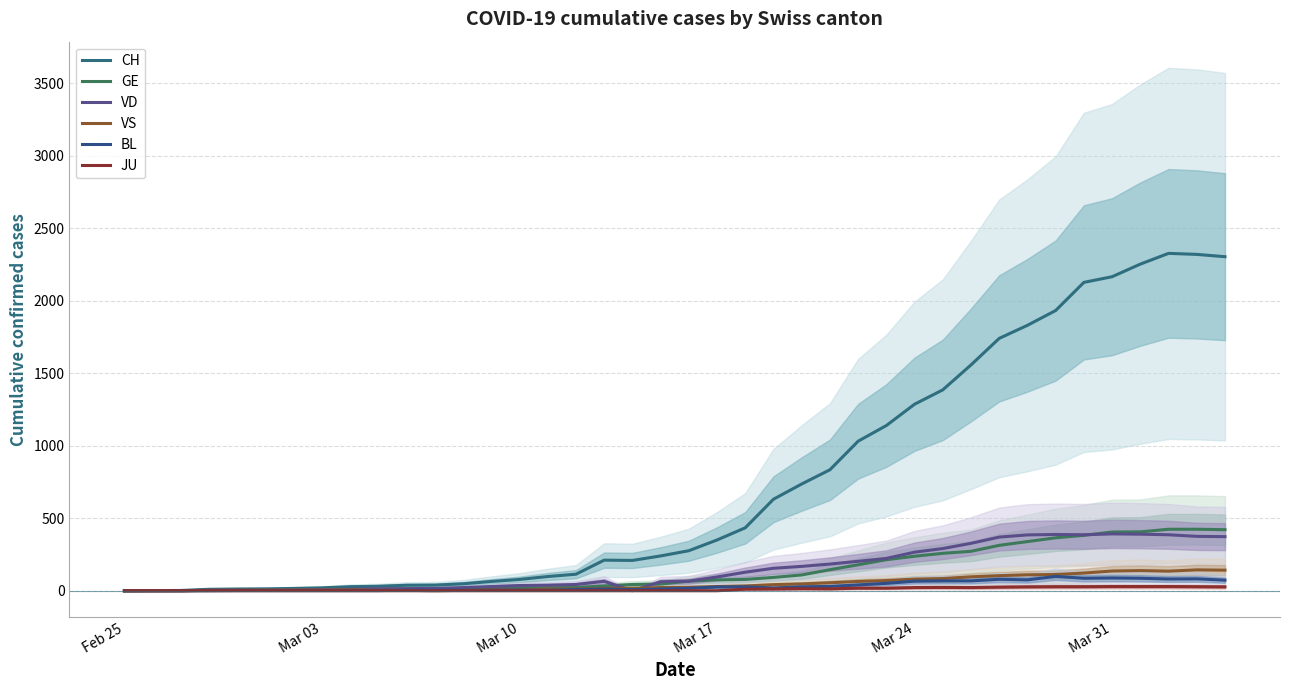

In JU, how many points are higher than both neighbors (excluding endpoints)?

2